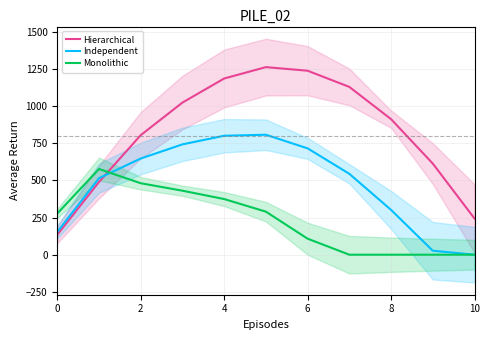

How many values in the Monolithic series exceed 276?

6